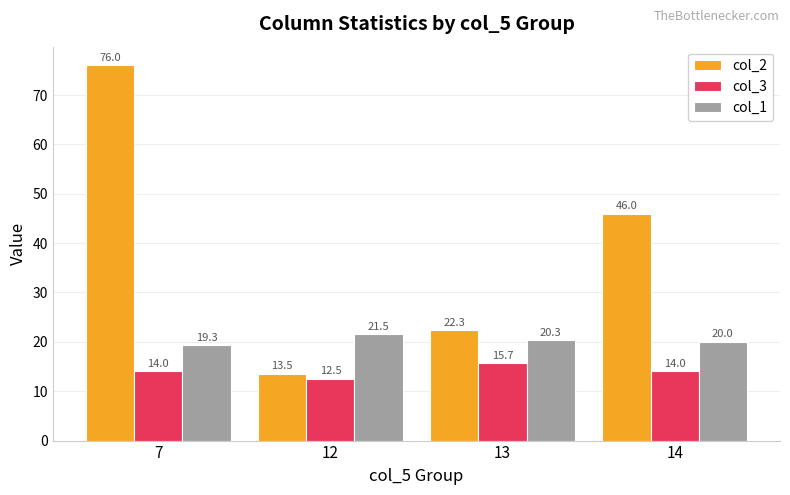

Does the chart contain stacked bars?

No